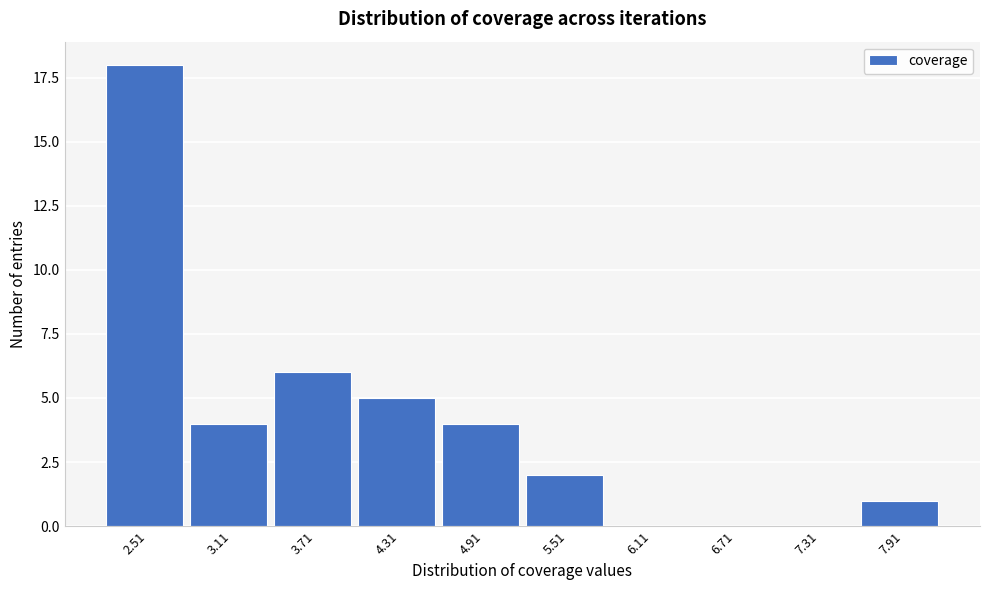

Reading left to right, list all the values displayed in this chart.

2.51=18	3.11=4	3.71=6	4.31=5	4.91=4	5.51=2	6.11=0	6.71=0	7.31=0	7.91=1